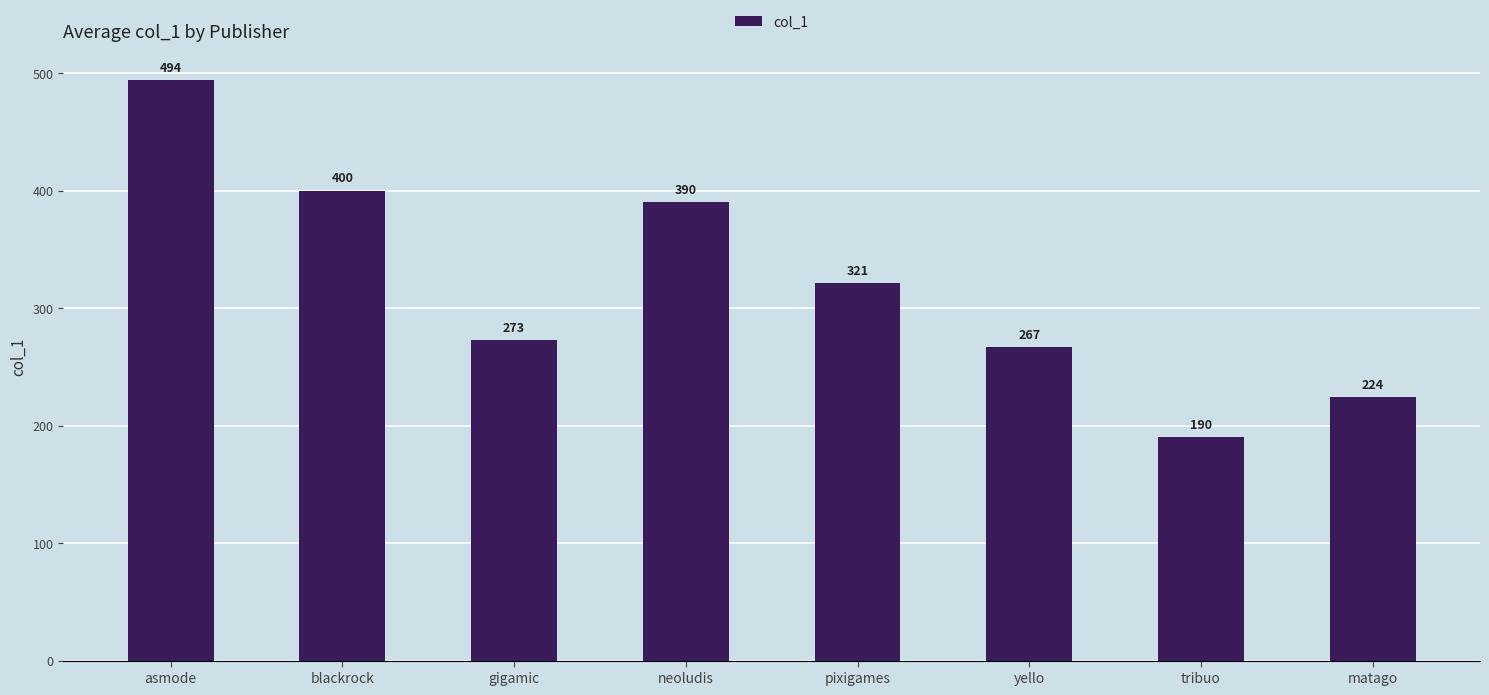

What is the sum of the values at matago and asmode?

718